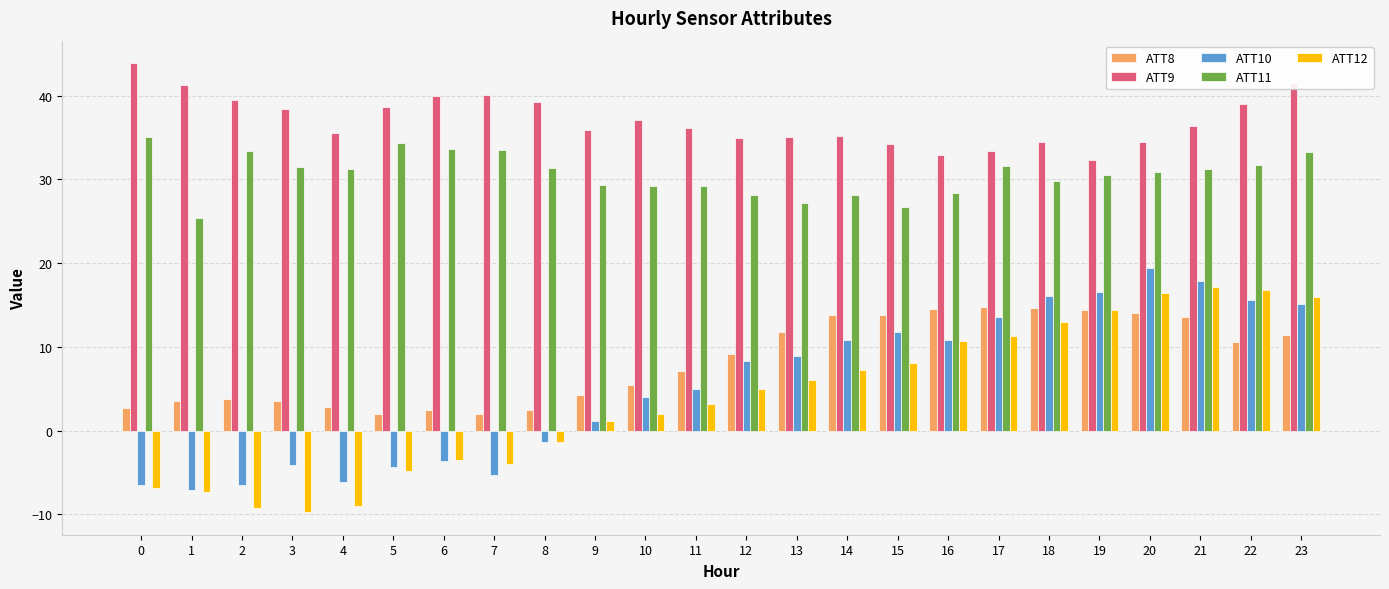

Which series has the largest total across all categories?

ATT9